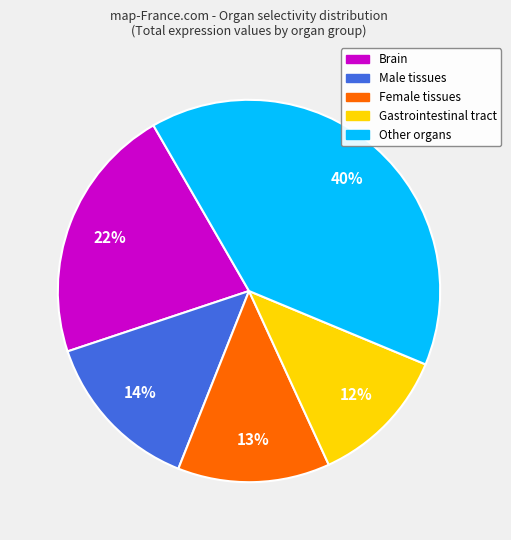

Does any single category account for the majority?

No